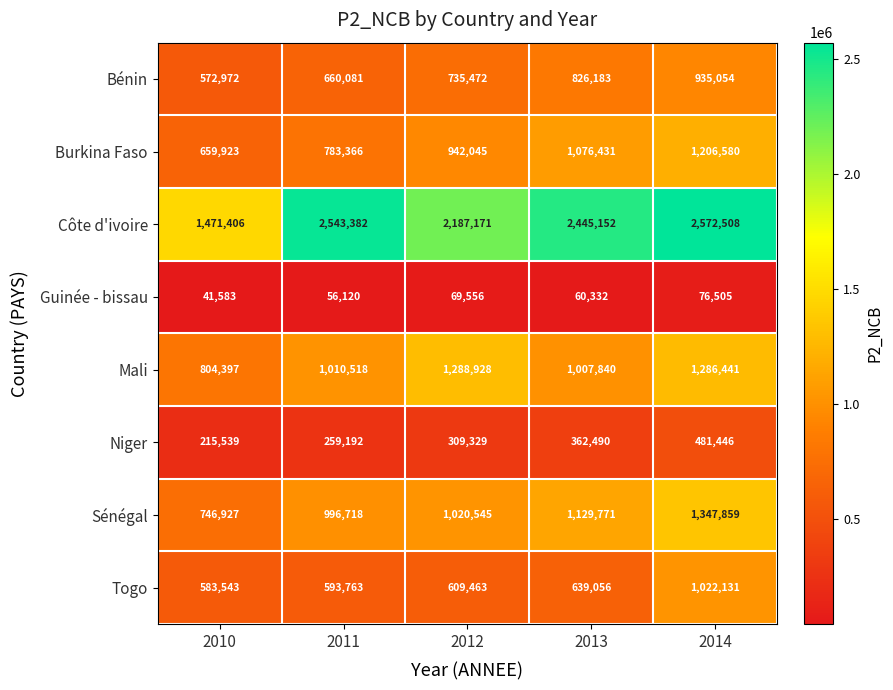

Is the value of Guinée - bissau at 2012 greater than the value of Bénin at 2011?

No